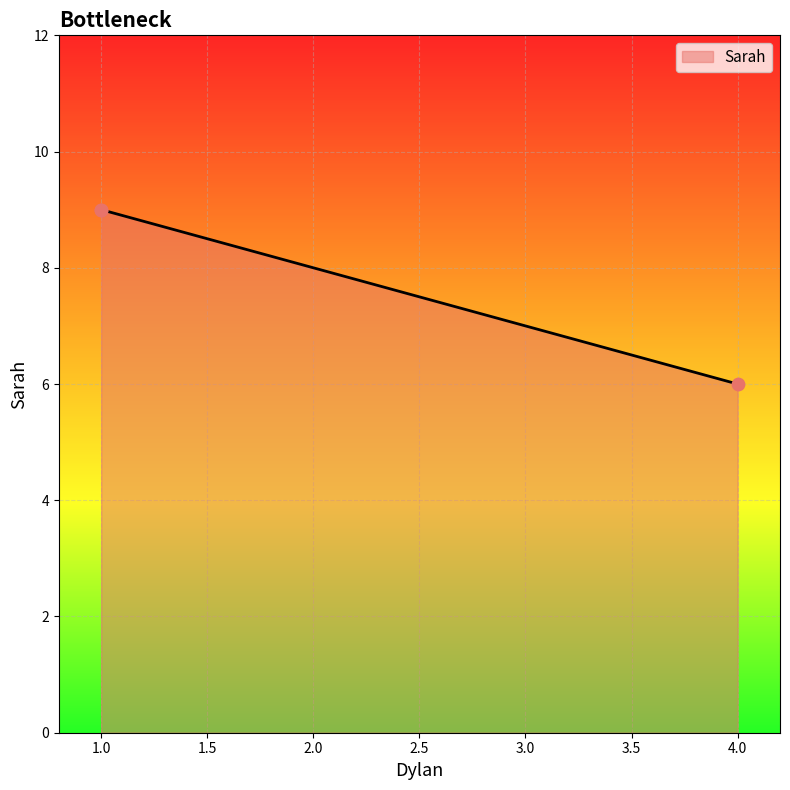

Which has a higher value, 4 or 1?

1